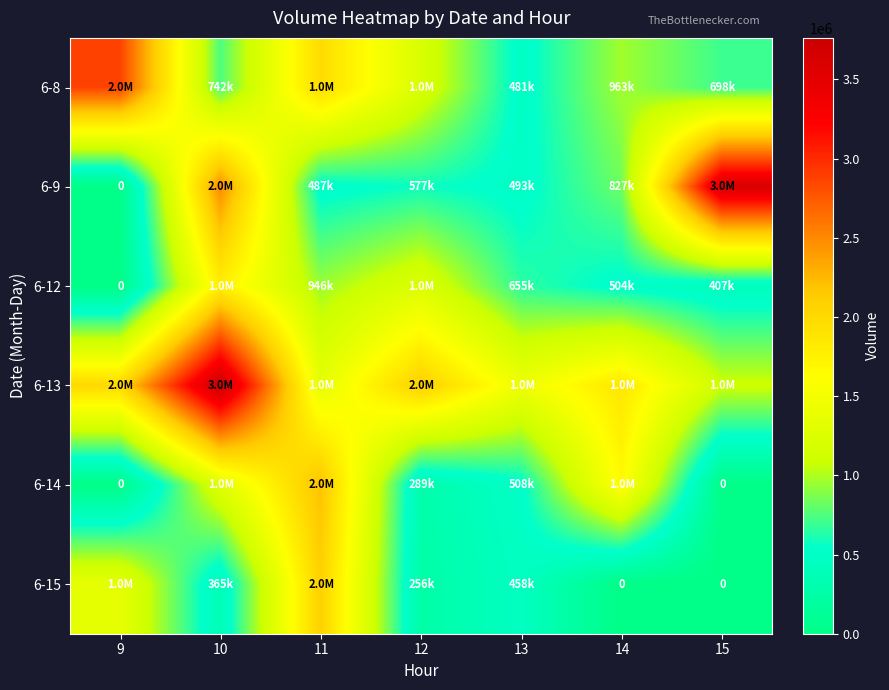

Count the number of data series in this chart.

6